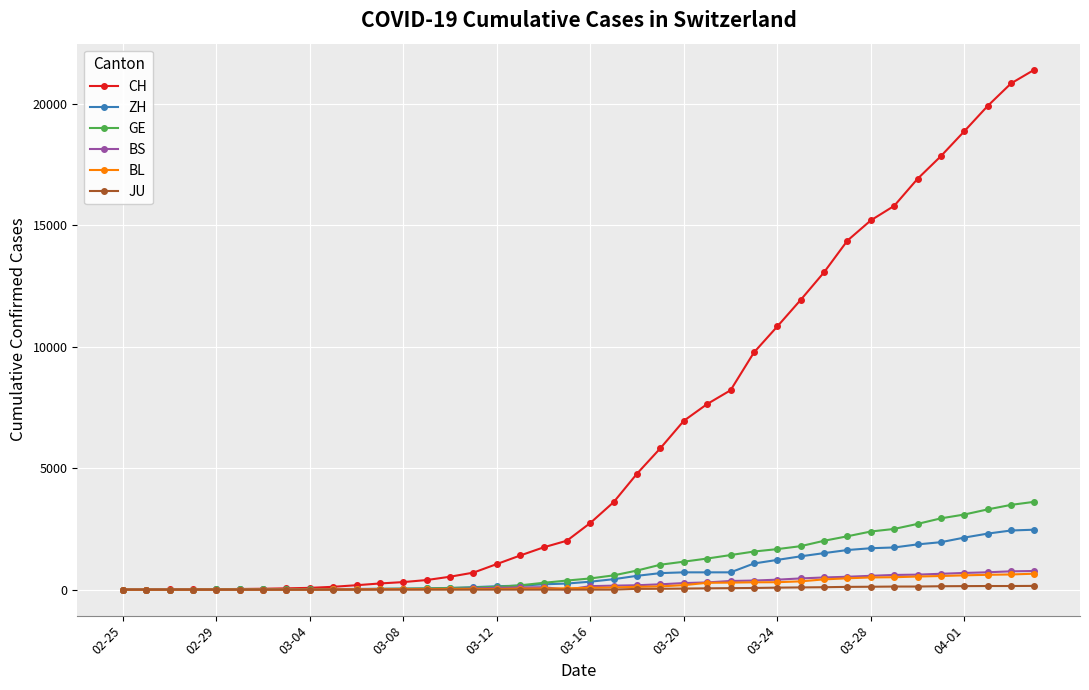

What is the maximum value shown in the chart?

21398